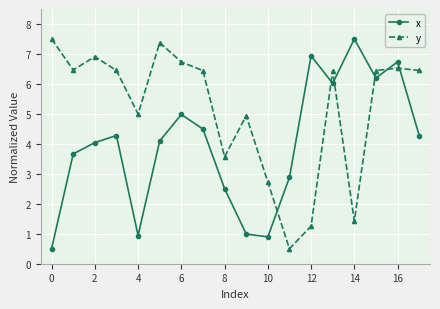

What is the difference between the maximum and minimum values in the x series?

7.0